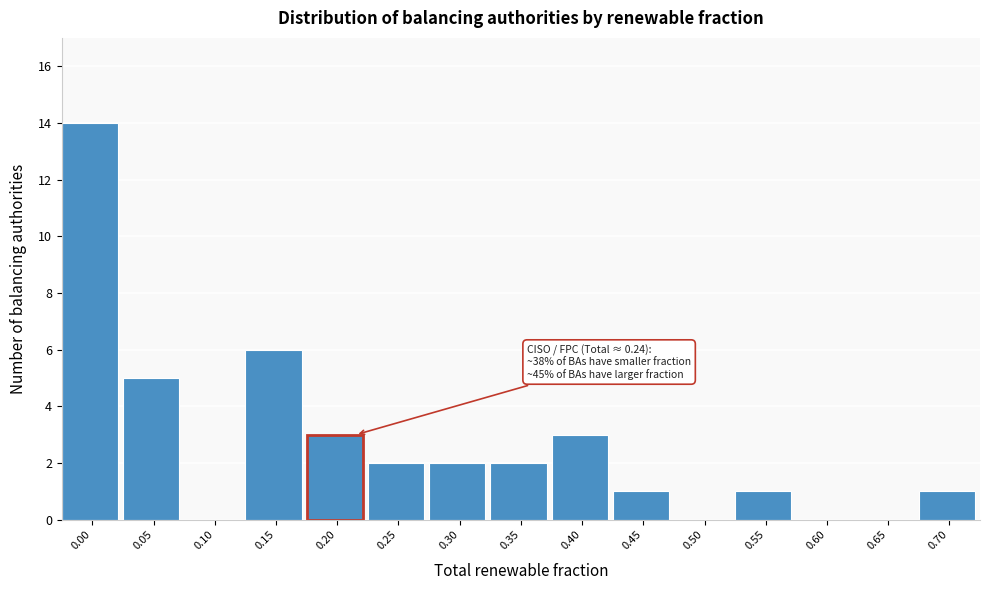

Reading left to right, what are all the values shown in this chart?

0.00=14	0.05=5	0.10=0	0.15=6	0.20=3	0.25=2	0.30=2	0.35=2	0.40=3	0.45=1	0.50=0	0.55=1	0.60=0	0.65=0	0.70=1